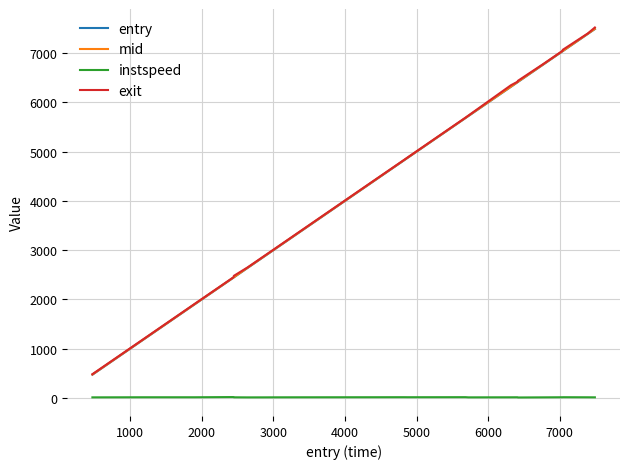

What is the lowest value of the entry series?

471.1